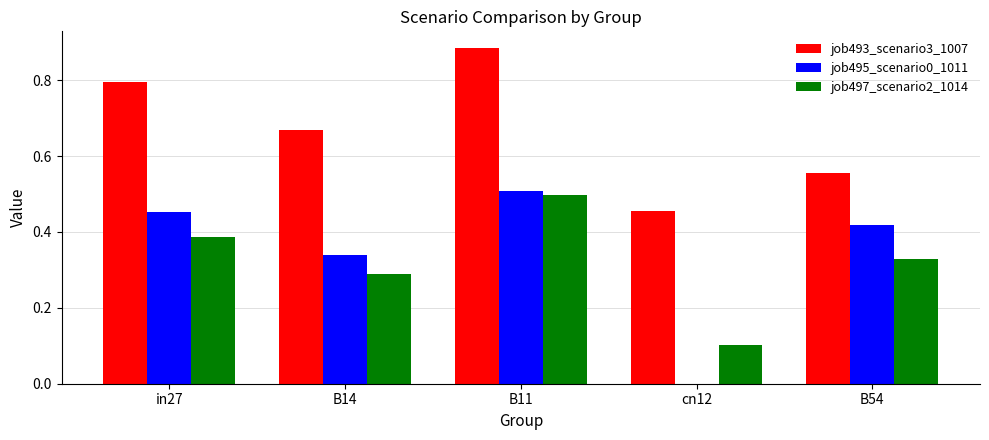

What is the sum of all job495_scenario0_1011 values?

1.7